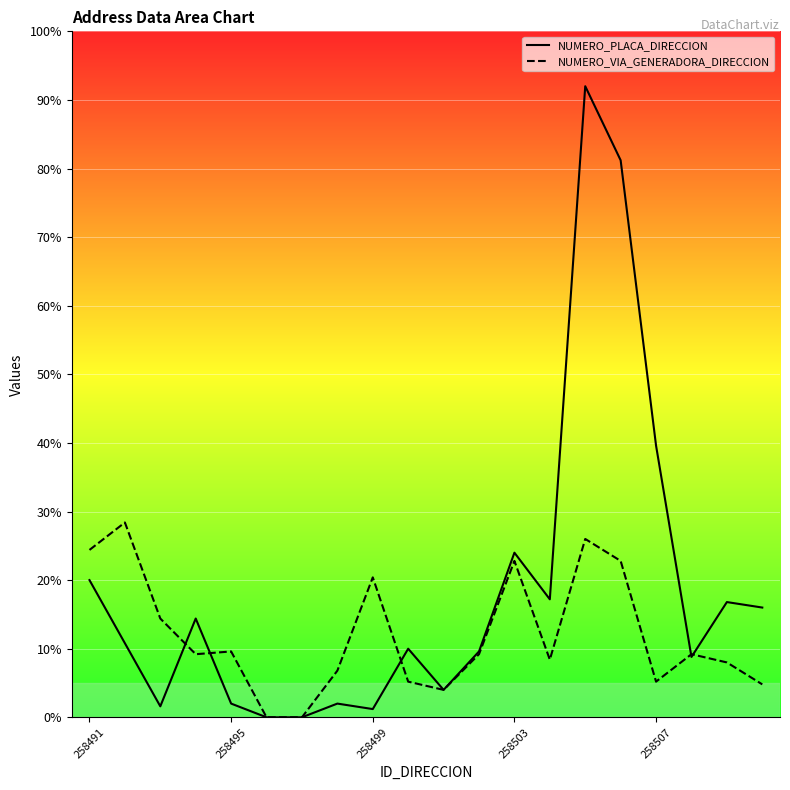

What position from the right is 258499?

12